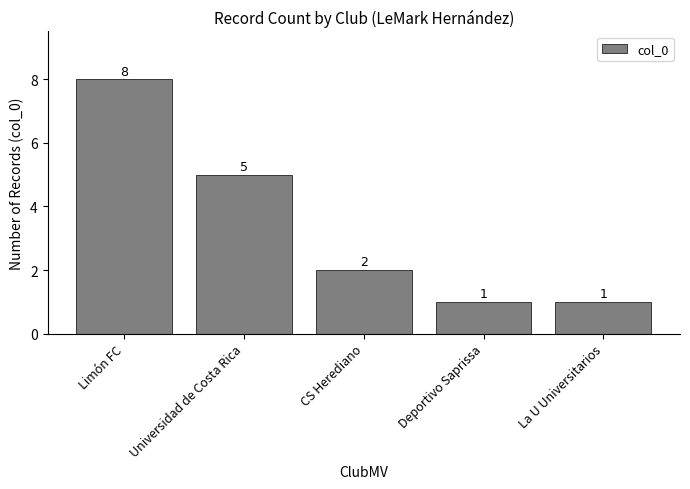

What is the change in value from Universidad de Costa Rica to Deportivo Saprissa?

-4